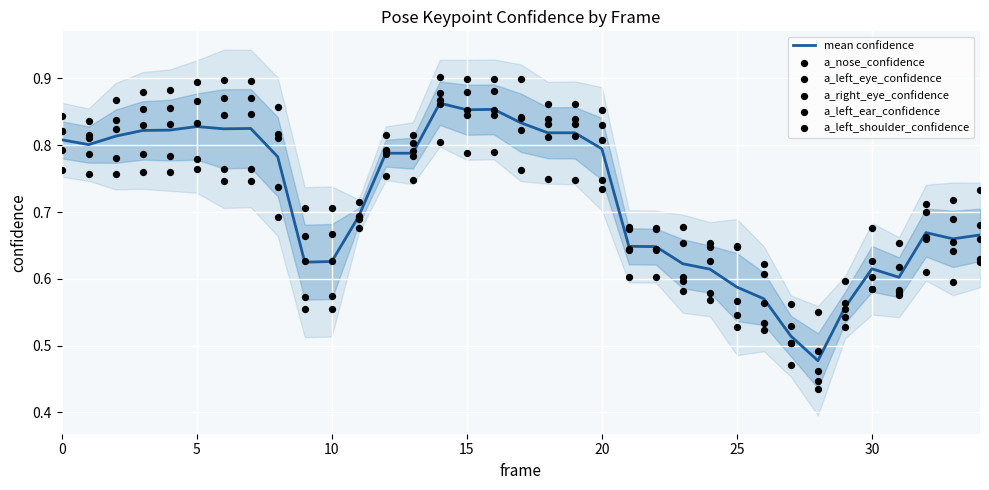

Which series has the widest spread of Y values?

a_left_eye_confidence